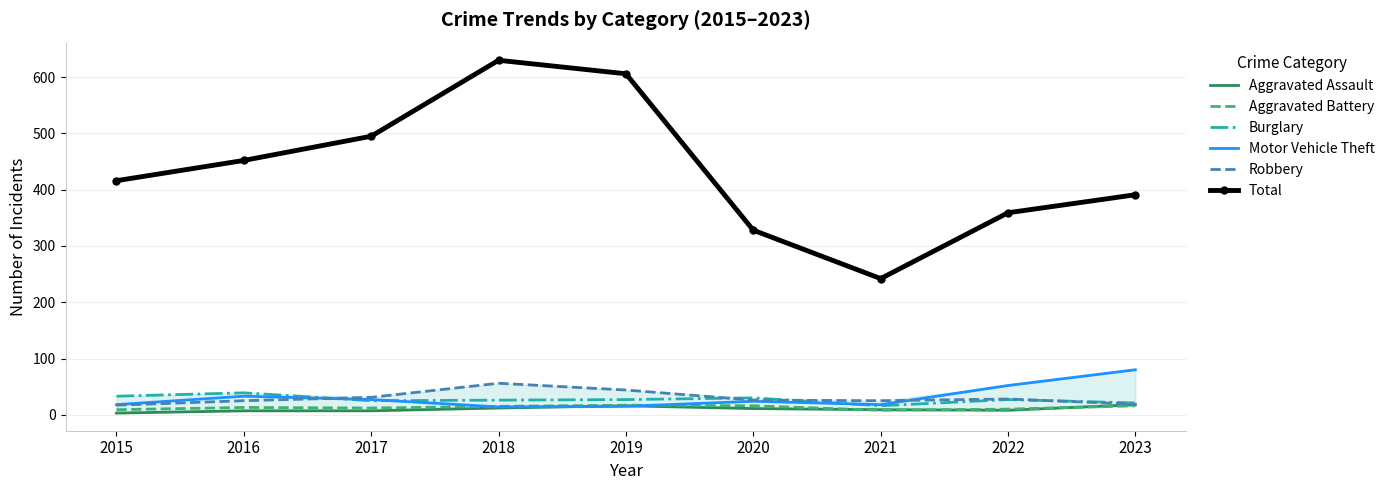

What is the approximate value of Robbery at 2019?

44